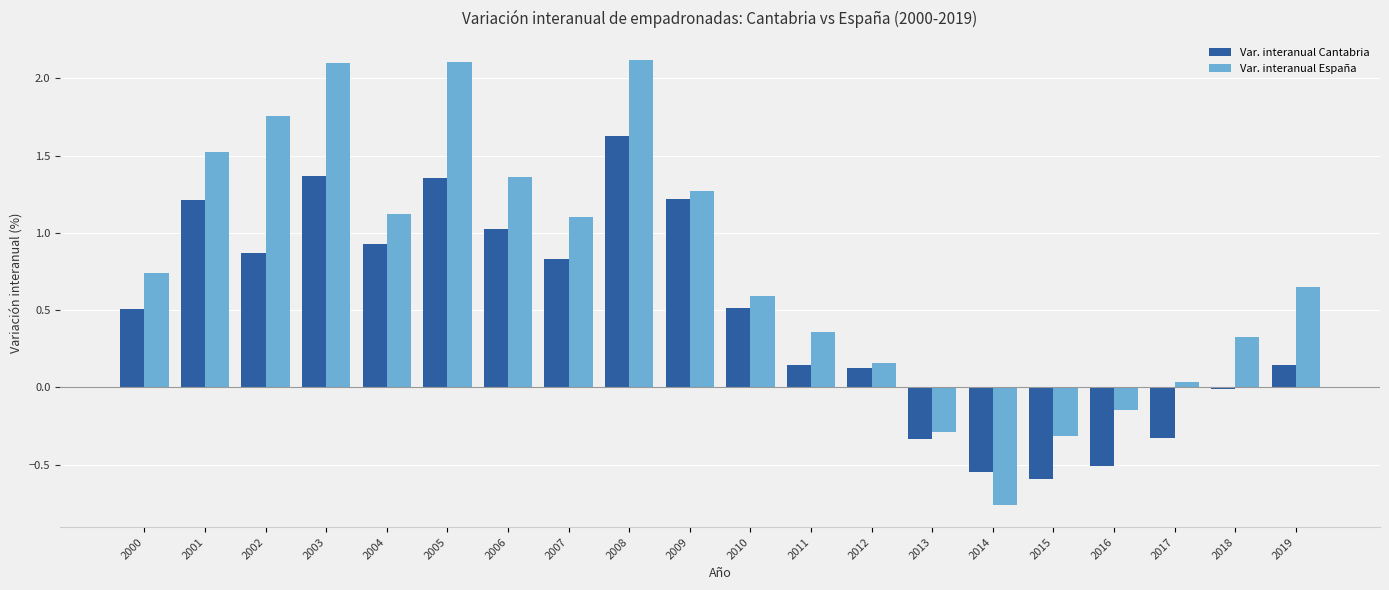

What is the highest value of the Var. interanual España series?

2.1